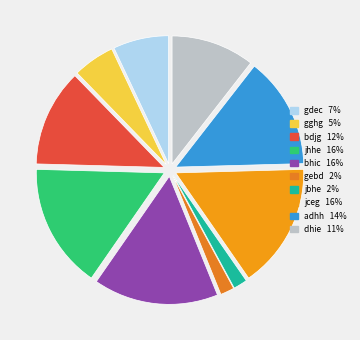

How many slices are in this pie chart?

10